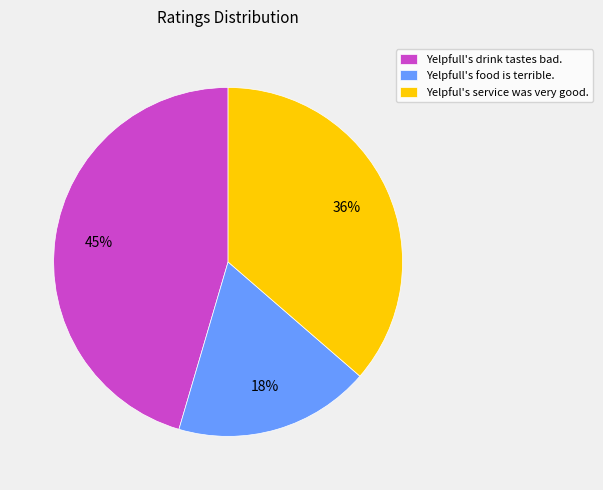

True or false: Yelpfull's drink tastes bad. accounts for 45% of the total.

True